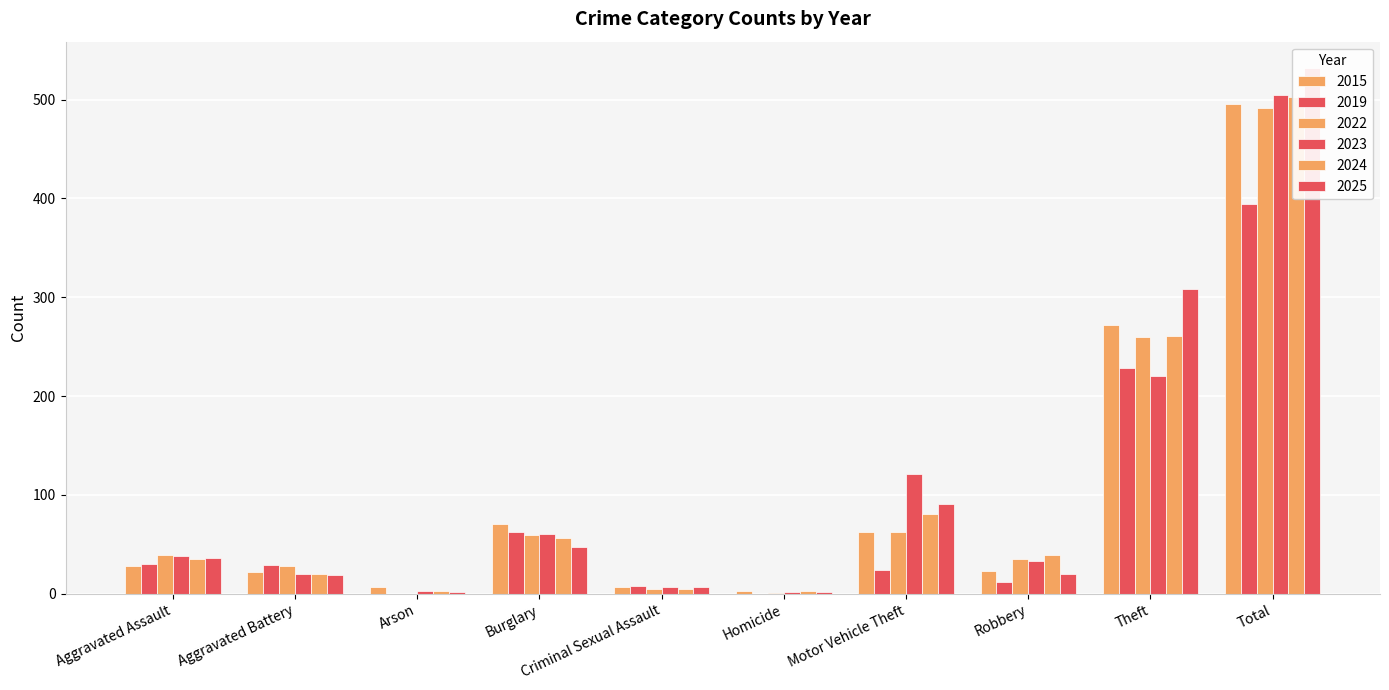

What is the average value of the 2025 series?

106